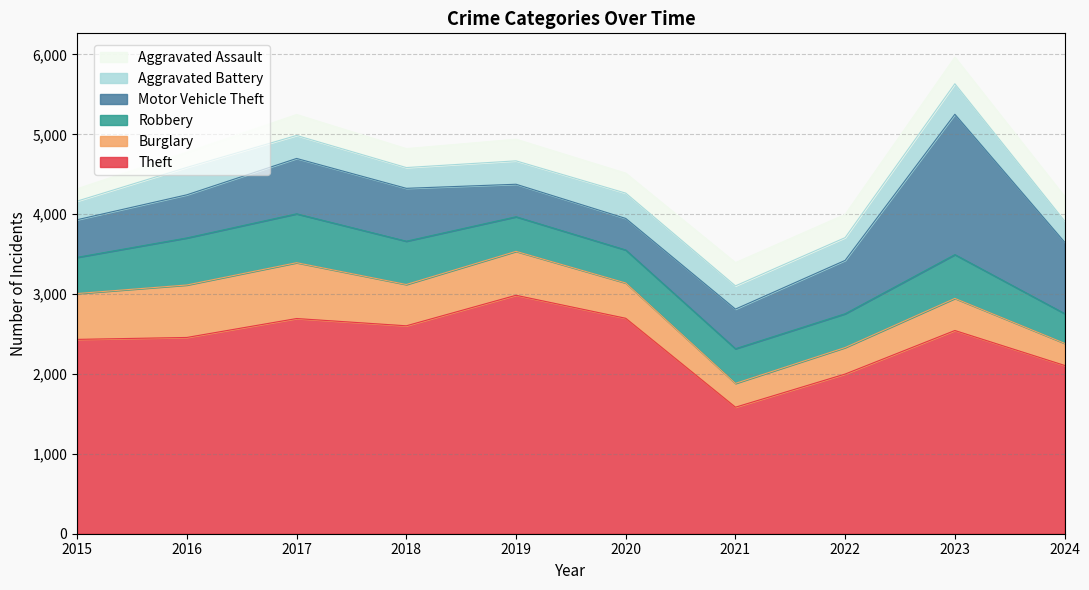

How many lines are shown in the chart?

6